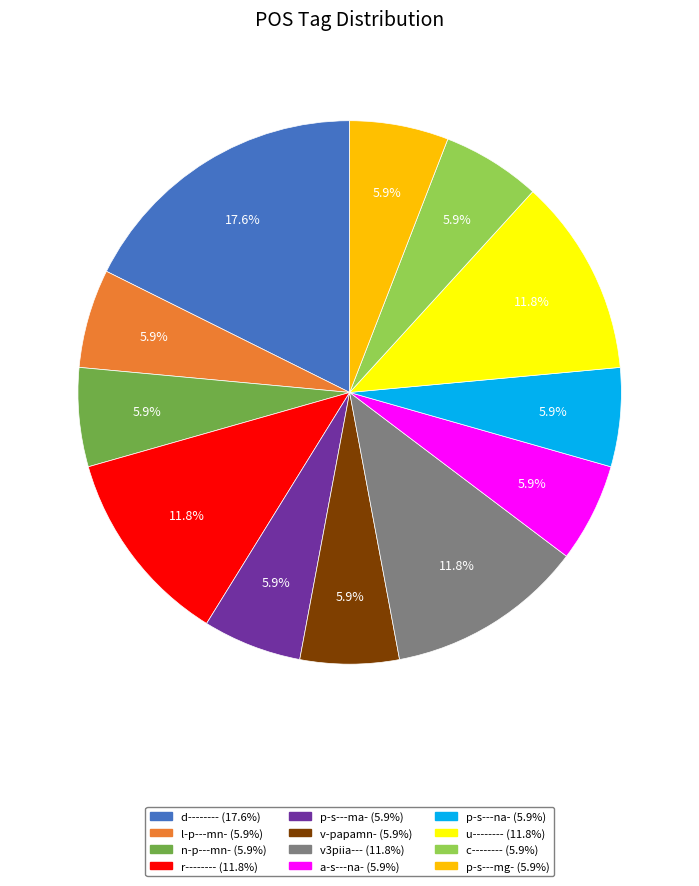

How many segments does this pie chart have?

12